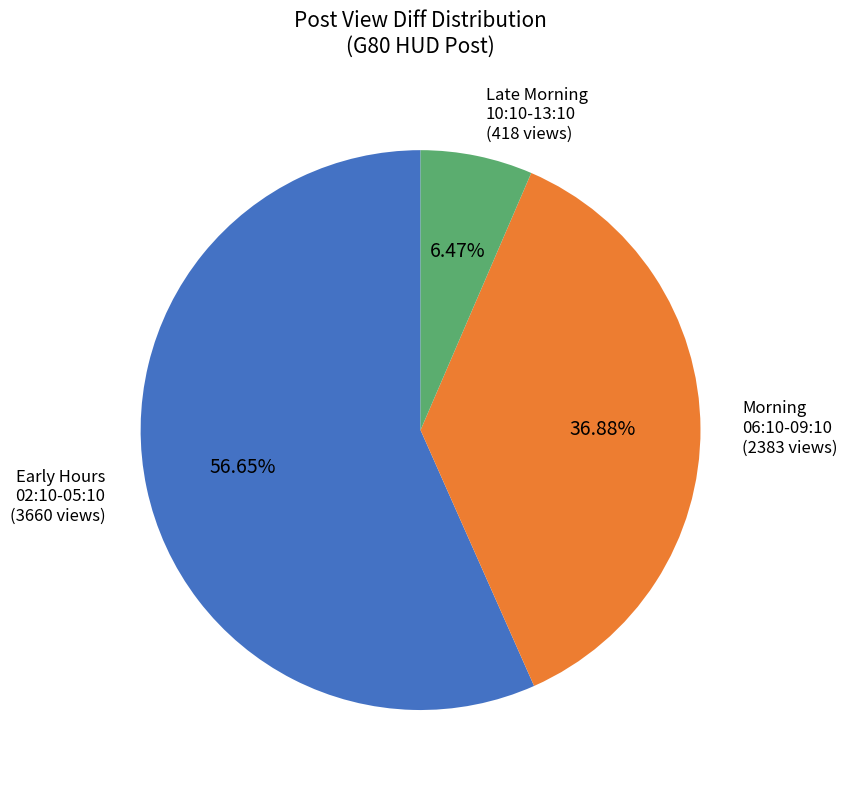

Is there any slice that represents more than half of the pie?

Yes